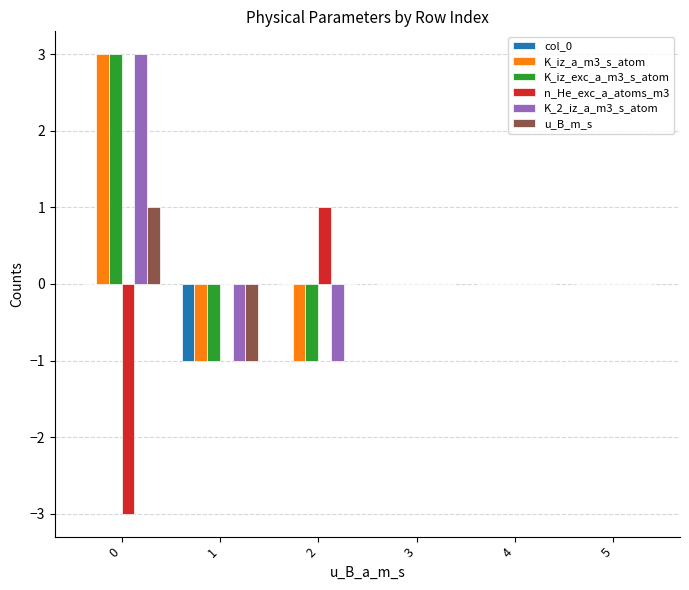

Reading left to right, extract all data points from this chart.

col_0: 0	-1	0	0	0	0
K_iz_a_m3_s_atom: 3	-1	-1	0	0	0
K_iz_exc_a_m3_s_atom: 3	-1	-1	0	0	0
n_He_exc_a_atoms_m3: -3	0	1	0	0	0
K_2_iz_a_m3_s_atom: 3	-1	-1	0	0	0
u_B_m_s: 1	-1	0	0	0	0